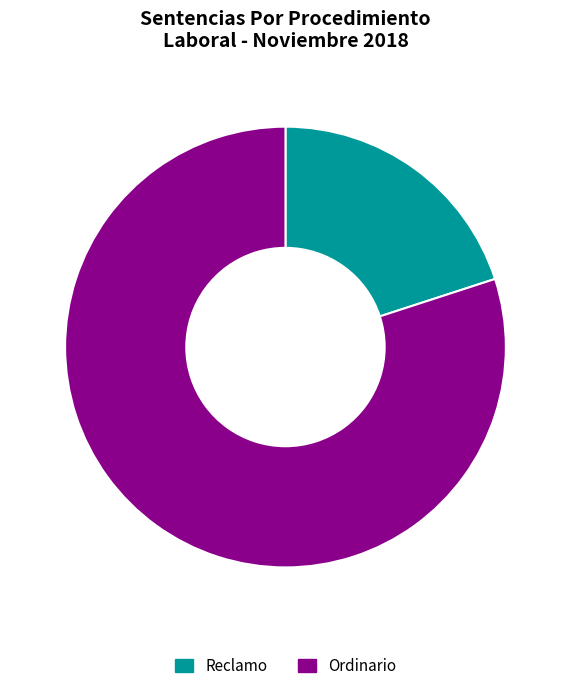

Is there a majority slice in this chart?

Yes